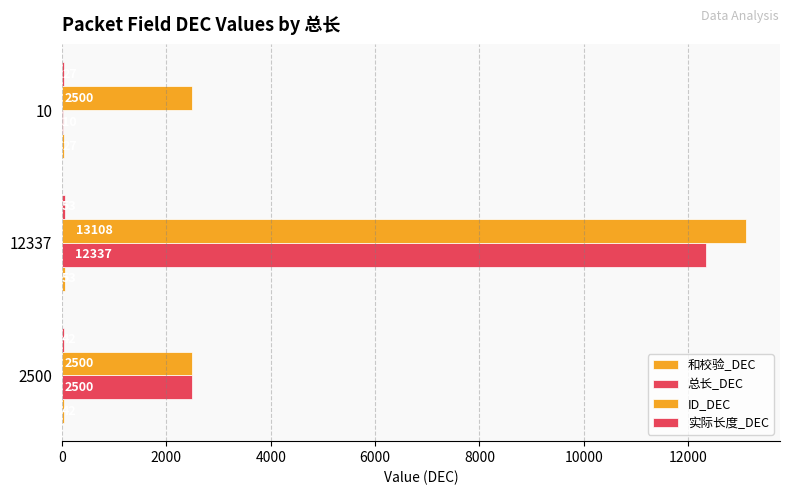

Reading left to right, what are all the values shown in this chart?

和校验_DEC: 42	53	27
总长_DEC: 2500	12337	10
ID_DEC: 2500	13108	2500
实际长度_DEC: 42	53	27